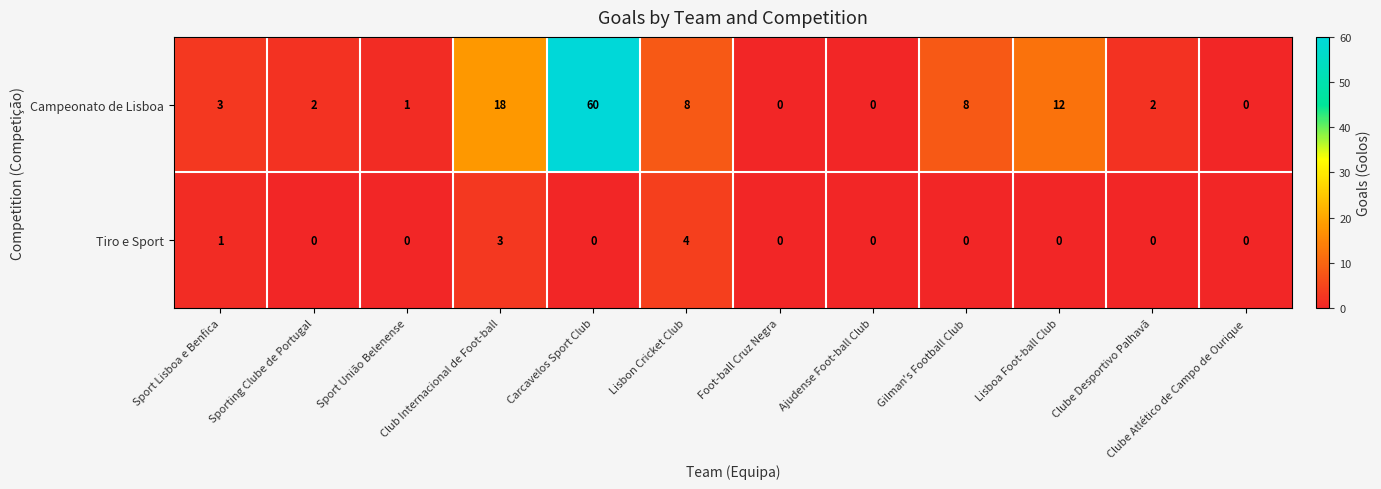

Rank the series by their maximum value, from highest to lowest.

Campeonato de Lisboa, Tiro e Sport